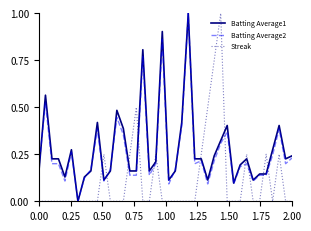

What is the maximum value for Batting Average2?

1.0